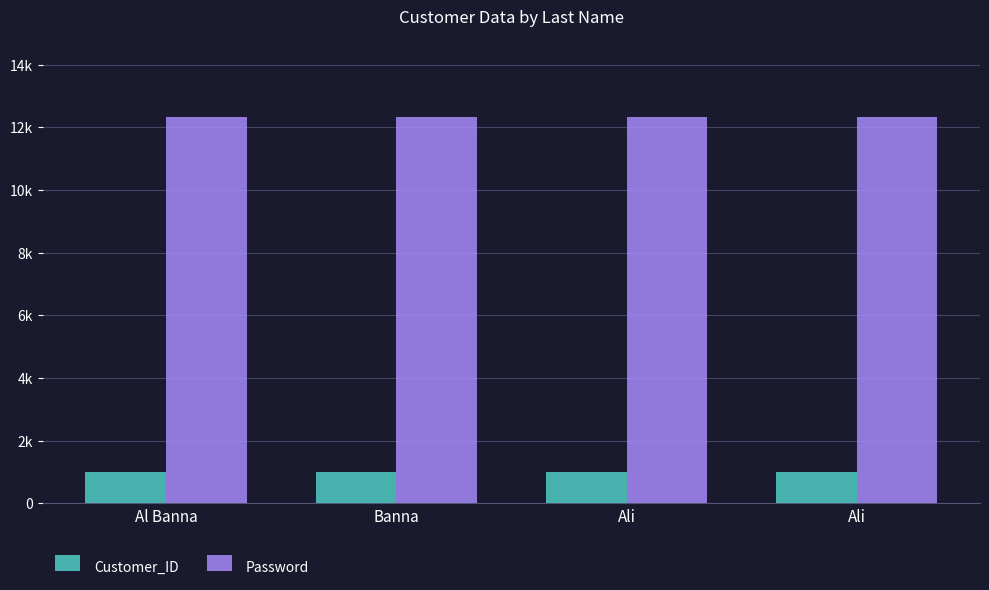

What are all the series names shown in the legend?

Customer_ID, Password